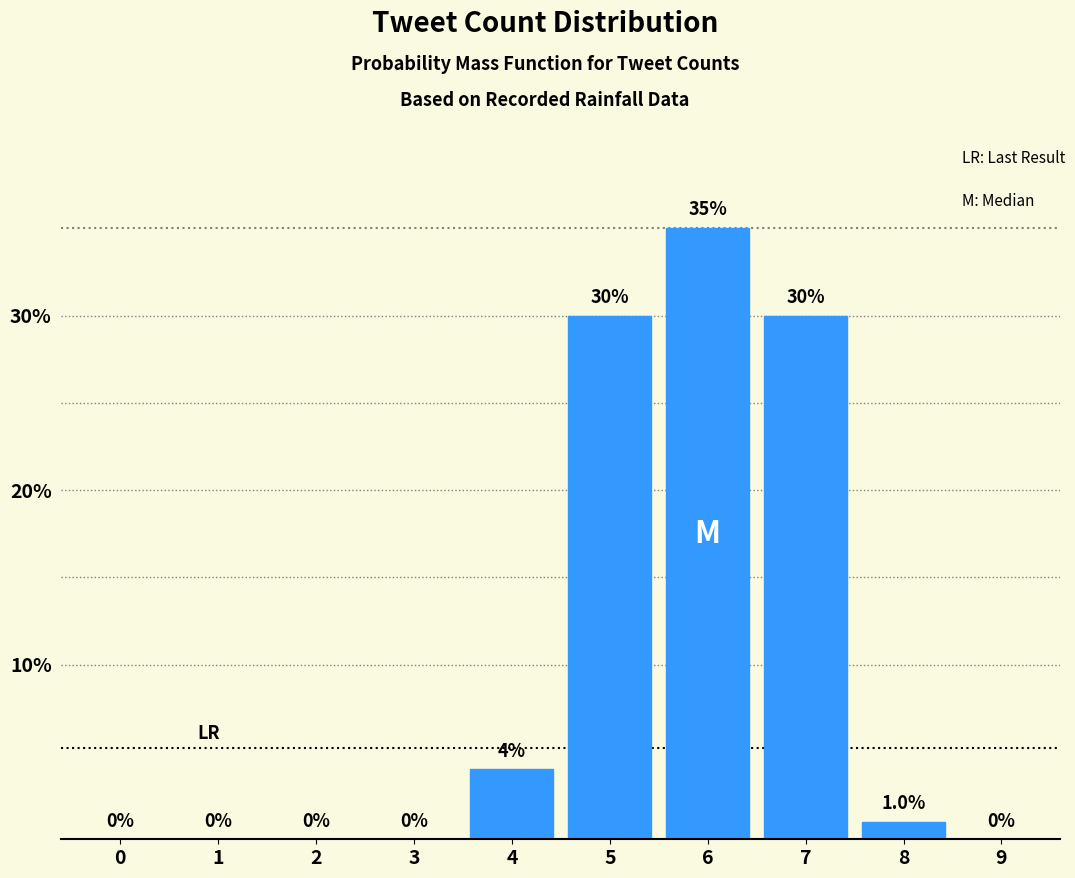

The chart shows a value of 35 at 6. True or false?

True